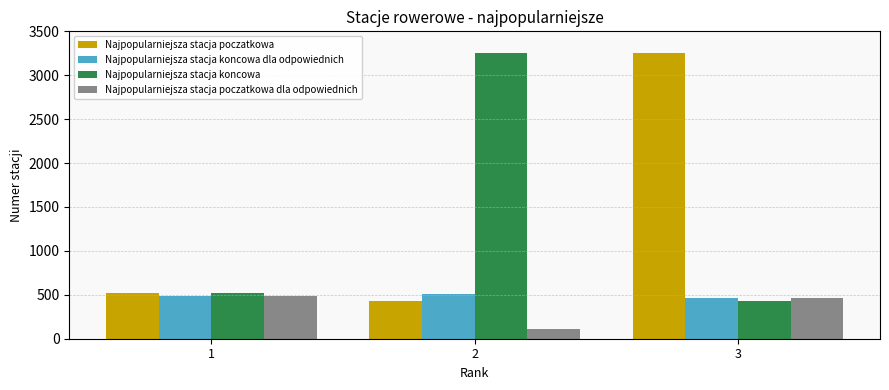

What is the greatest value displayed?

3255